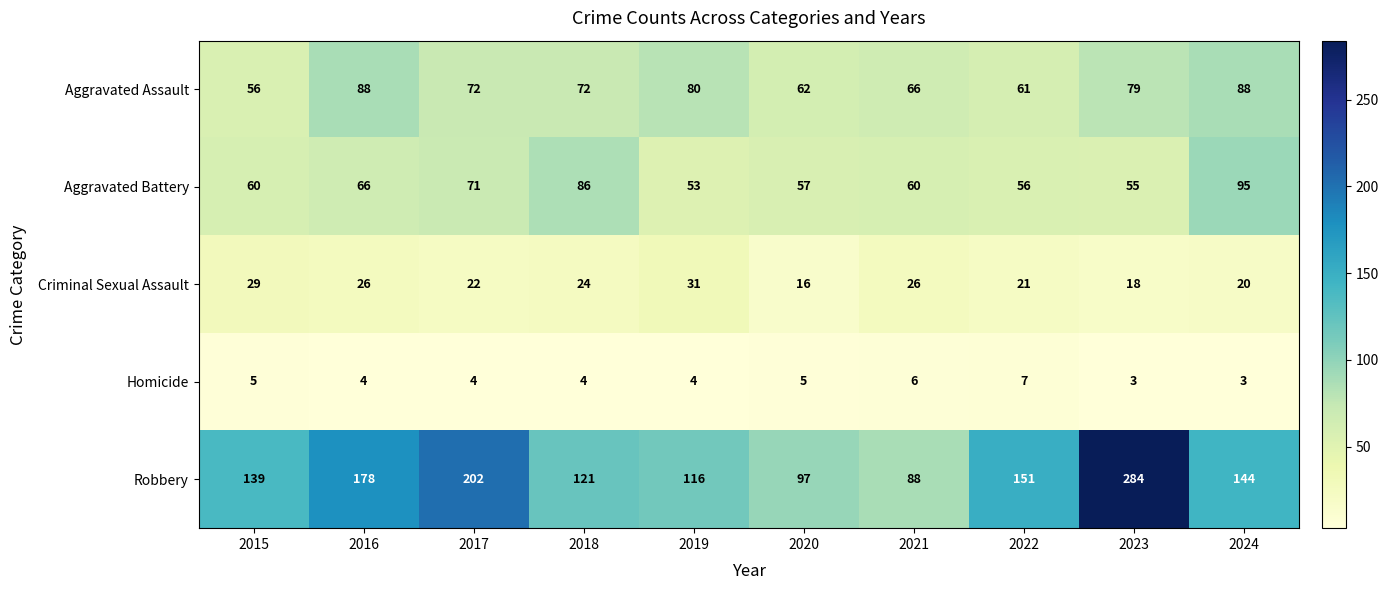

What is the total value across all series at 2020?

237